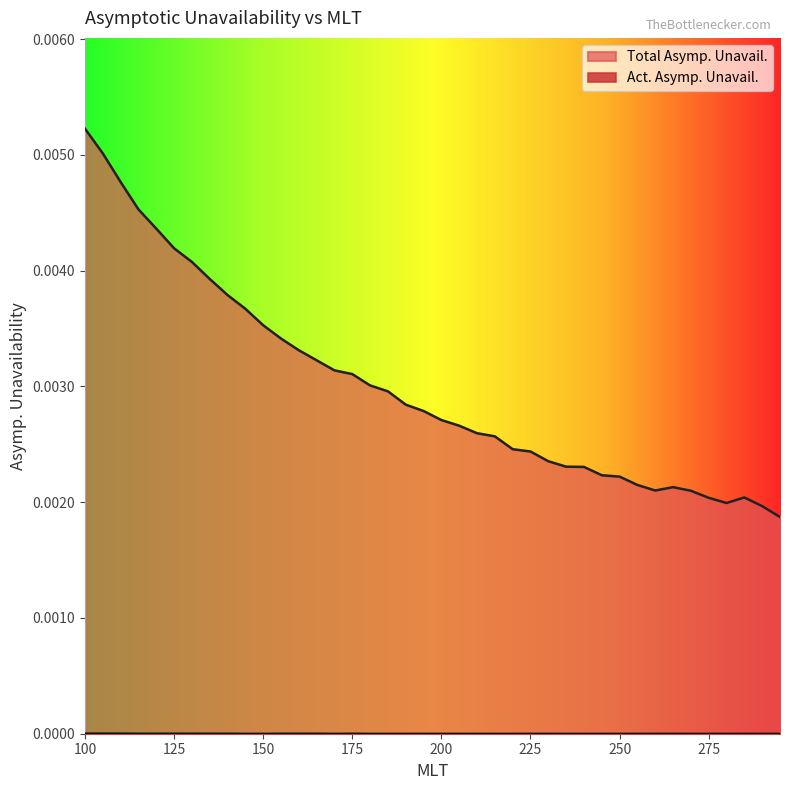

True or false: Total Asymp. Unavail. and Act. Asymp. Unavail. cross at least once.

False